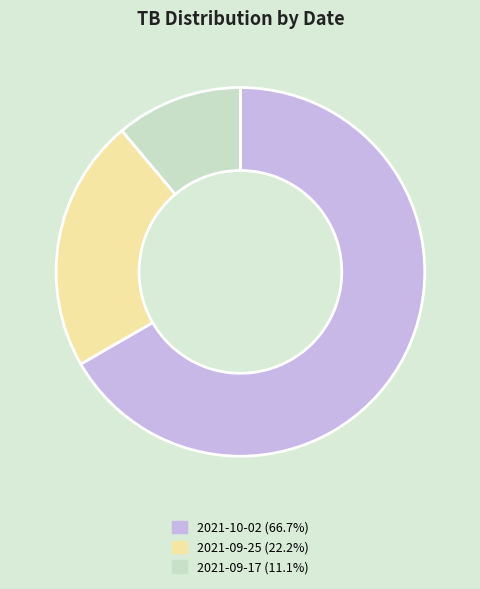

Is the sum of 2021-10-02 and 2021-09-25 greater than half?

Yes